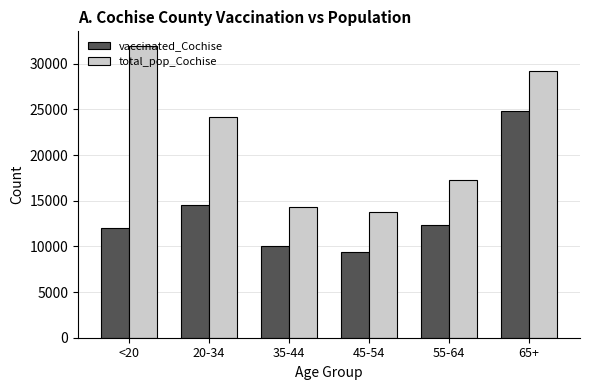

Which series has the largest range (max minus min)?

total_pop_Cochise